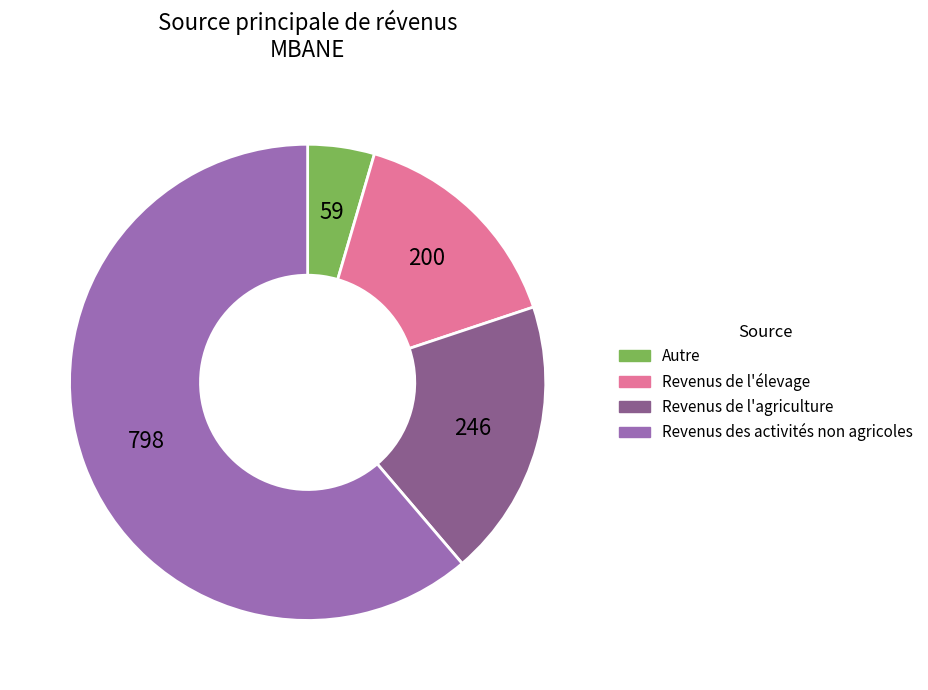

True or false: Revenus de l'élevage accounts for 9% of the total.

False